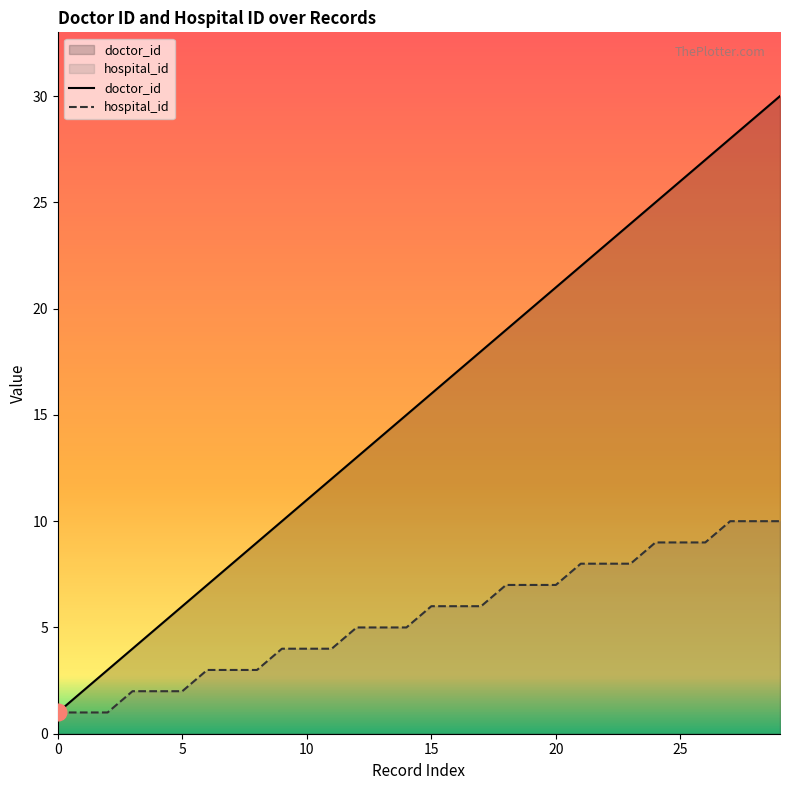

True or false: hospital_id and doctor_id cross at least once.

False